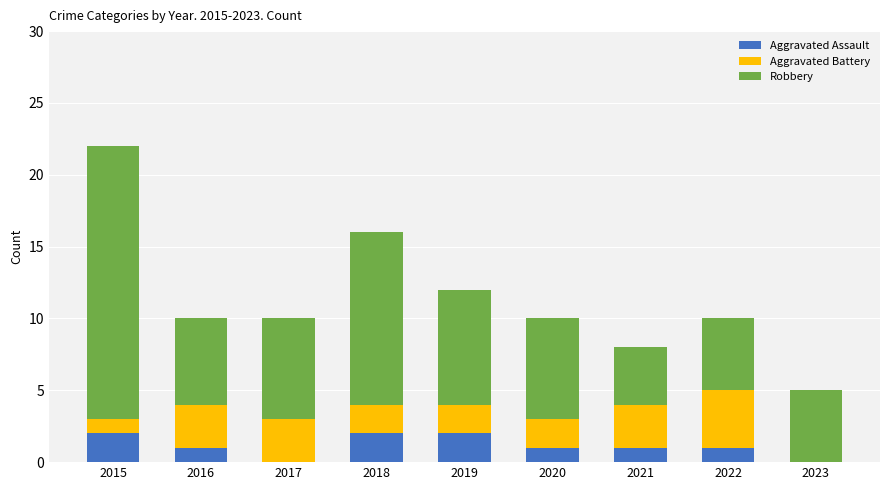

What are all the series names shown in the legend?

Aggravated Assault, Aggravated Battery, Robbery